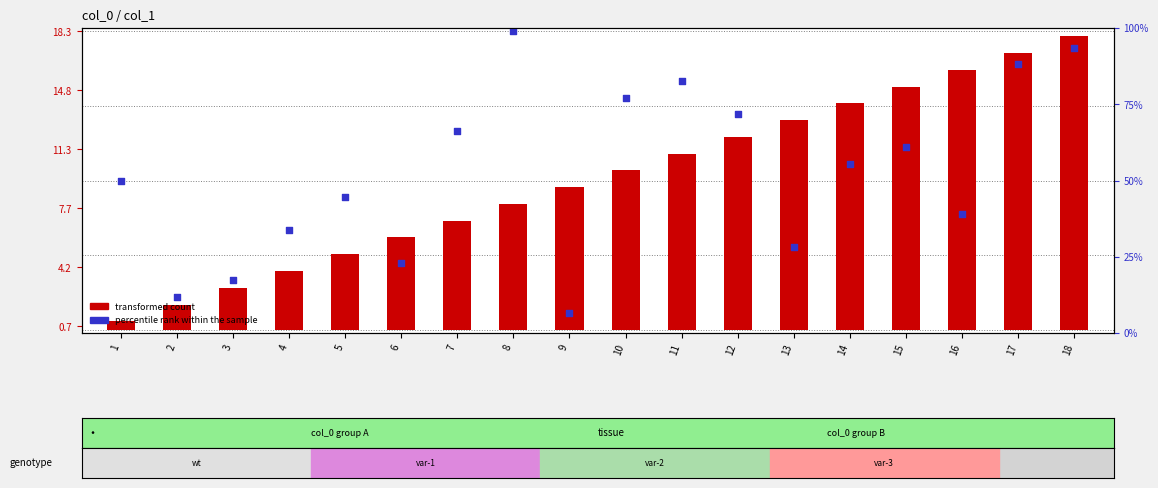

What are all the series names shown in the legend?

transformed count, percentile rank within the sample